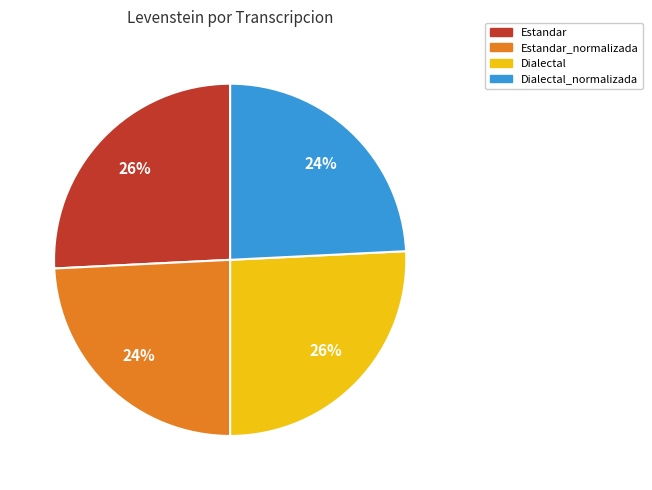

Is there a majority slice in this chart?

No